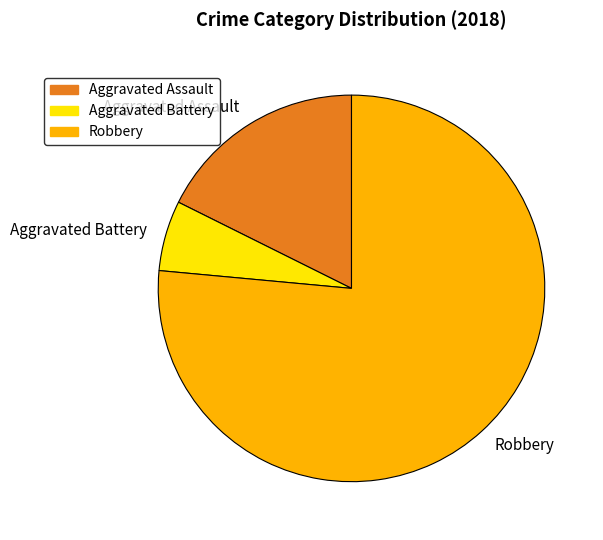

Do Aggravated Battery and Robbery together represent more than half of the pie?

Yes